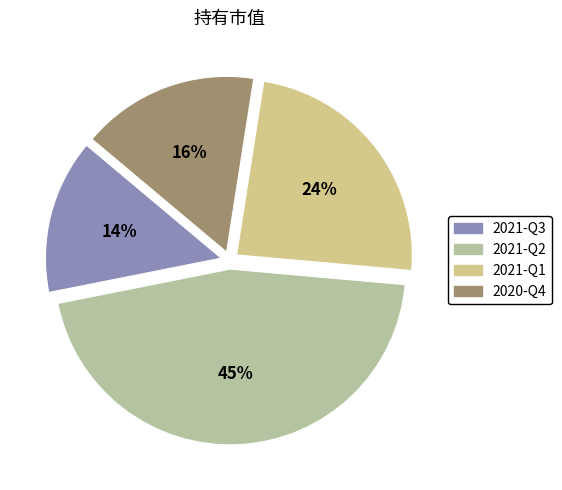

Combined, what portion of the pie is 2021-Q3 and 2021-Q1?

38.2%